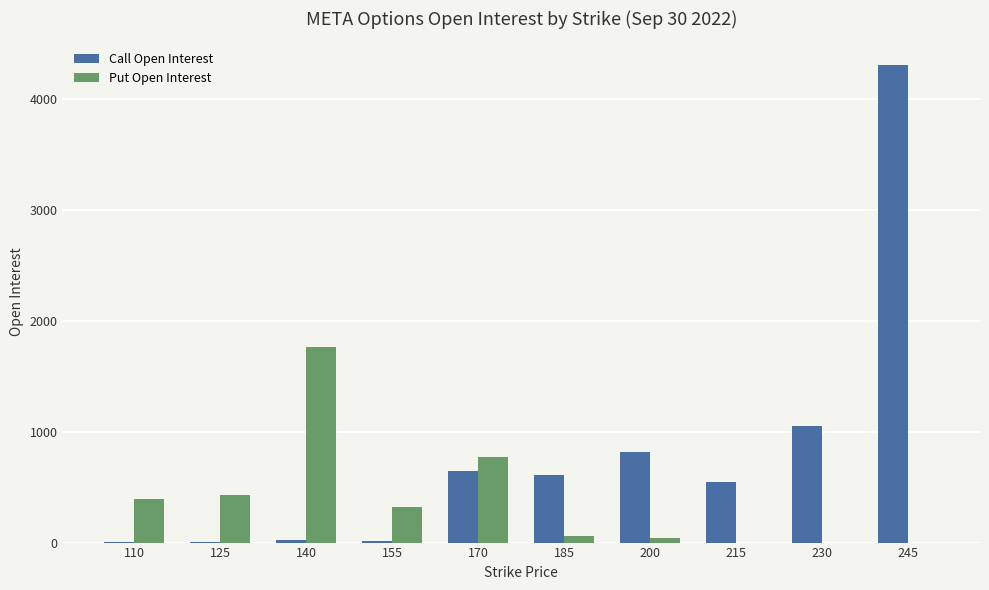

The value of Put Open Interest at 170 is 1377. True or false?

False